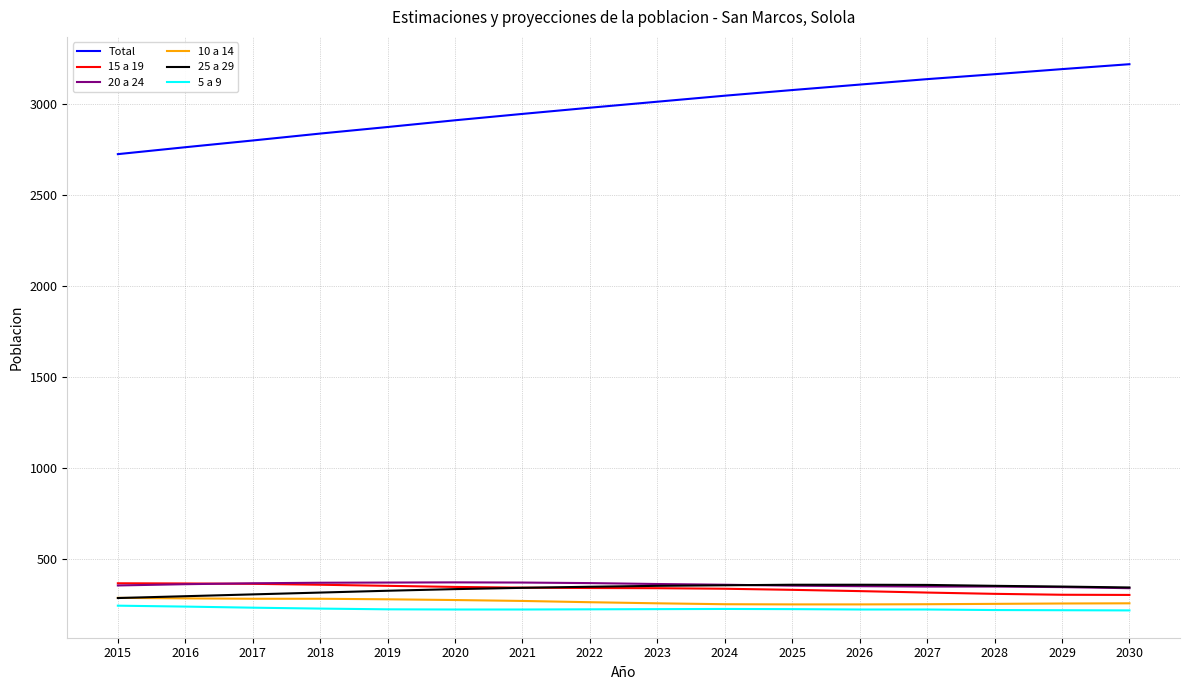

What is the lowest value of the 10 a 14 series?

250